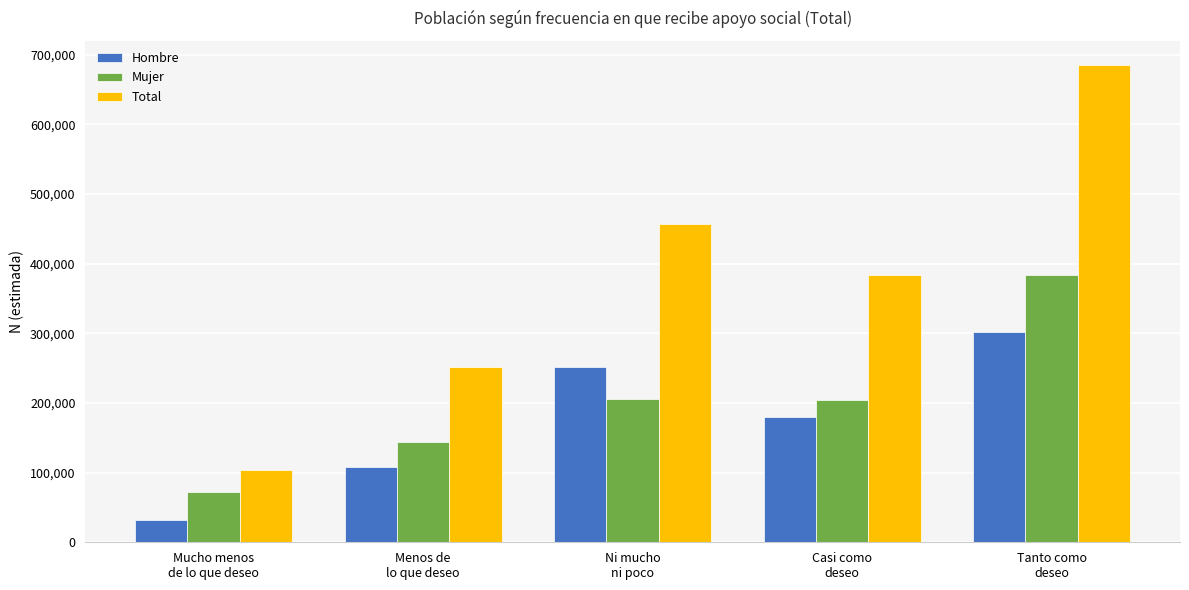

What is the sum of the Total values at Casi como
deseo and Menos de
lo que deseo?

635293